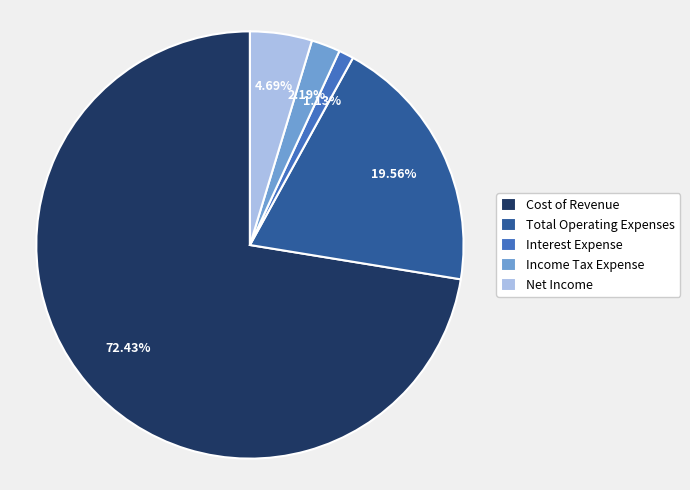

Which category has the smallest portion of the pie?

Interest Expense